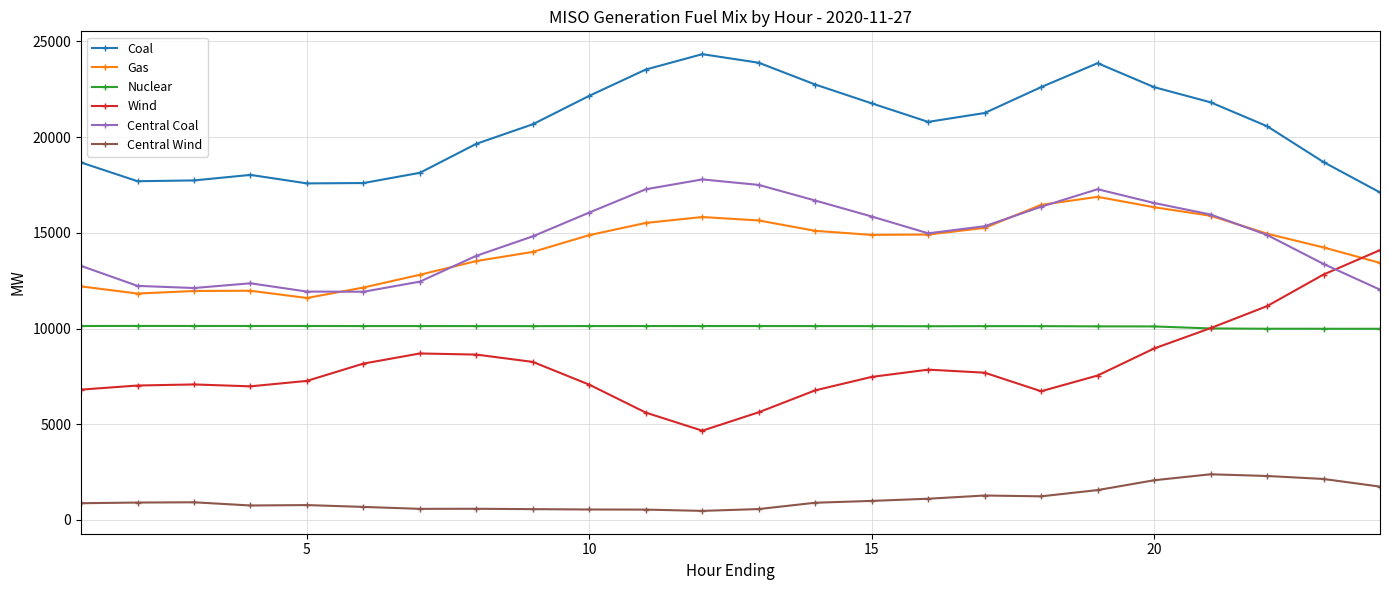

How many lines are shown in the chart?

6